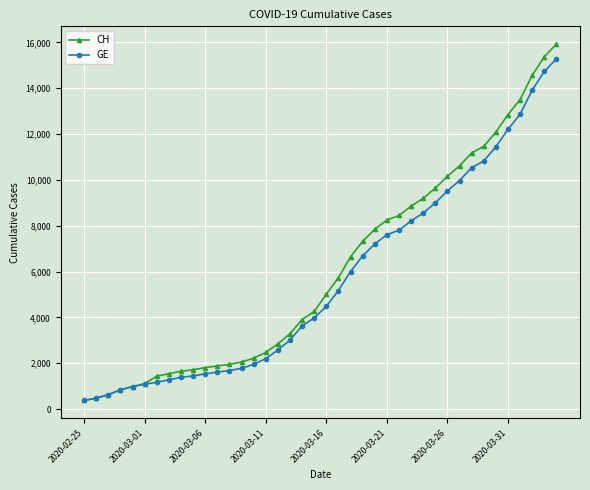

Is this an area chart (filled region under the line)?

No